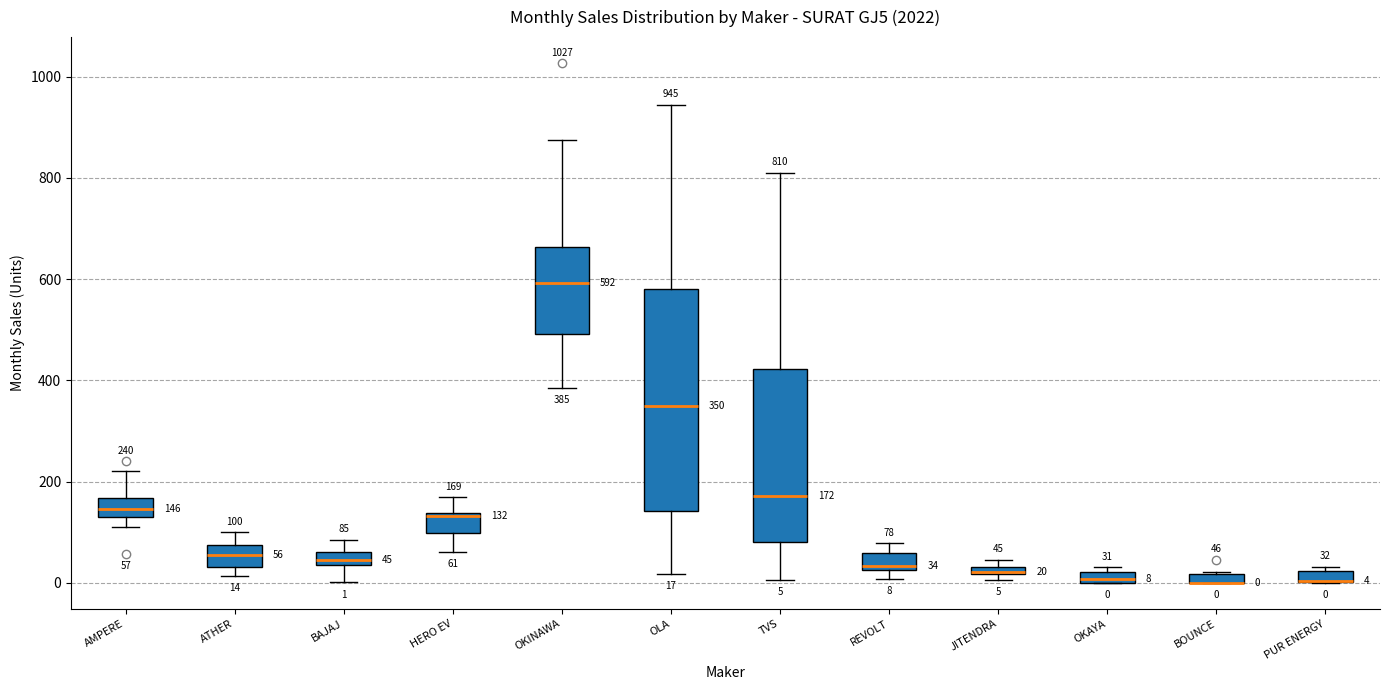

Which box is the tallest, from its lower edge to its upper edge?

OLA